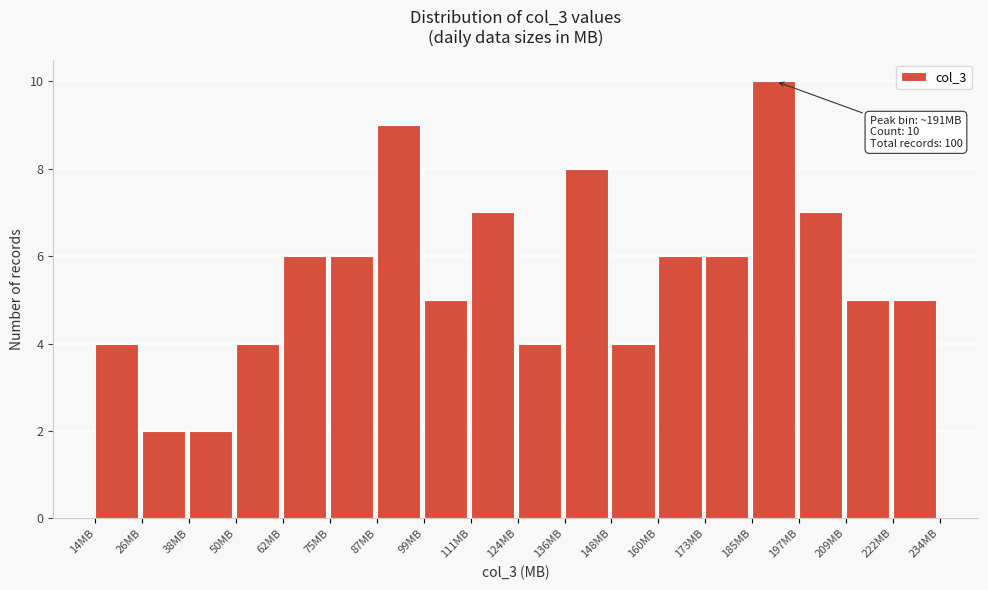

Over which range of the x-axis is the bar tallest?

184 to 198